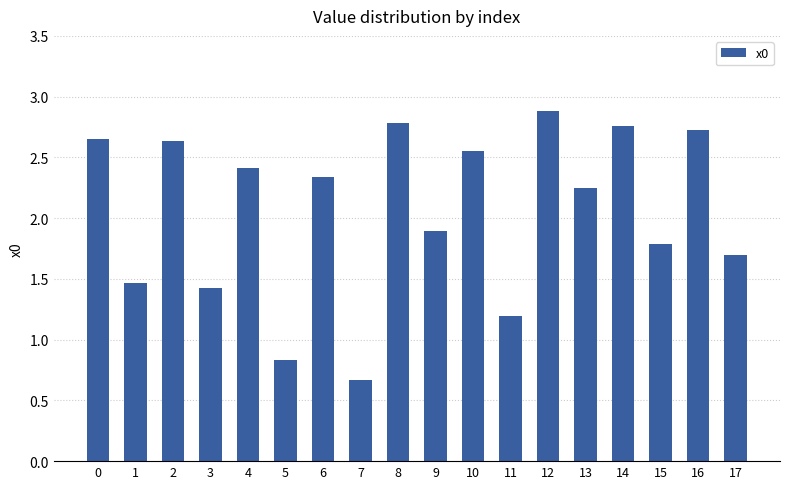

What is the difference between the second highest and minimum values?

2.1